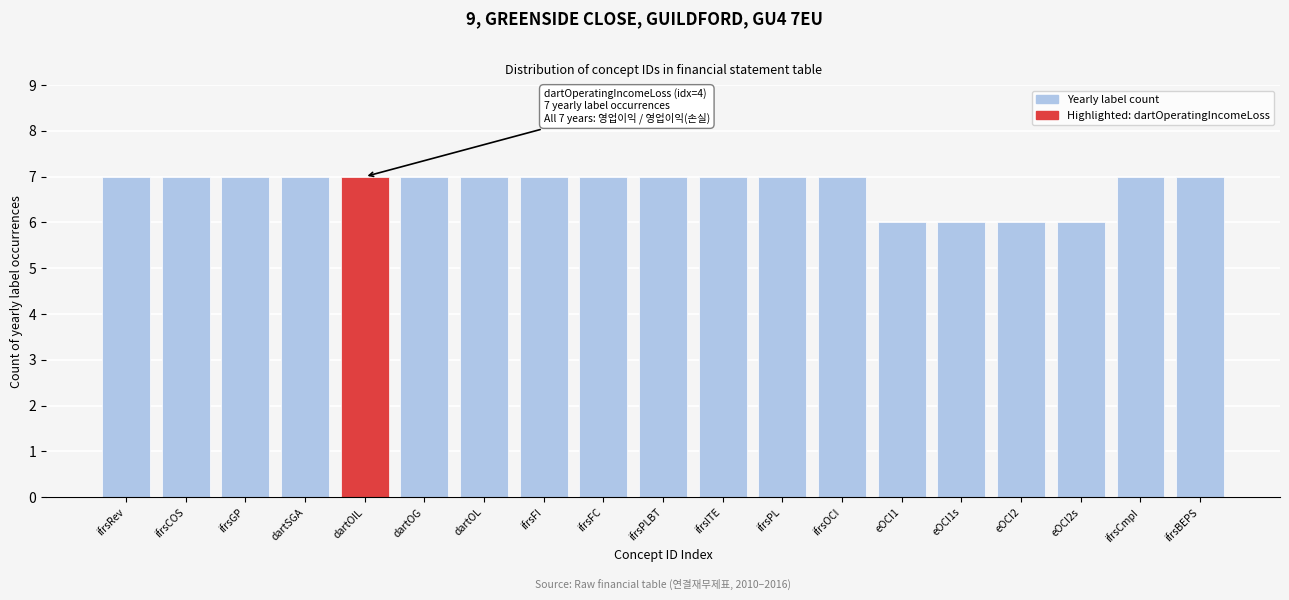

Reading right to left, list all the values displayed in this chart.

ifrsBEPS=7	ifrsCmpI=7	eOCI2s=6	eOCI2=6	eOCI1s=6	eOCI1=6	ifrsOCI=7	ifrsPL=7	ifrsITE=7	ifrsPLBT=7	ifrsFC=7	ifrsFI=7	dartOL=7	dartOG=7	dartOIL=7	dartSGA=7	ifrsGP=7	ifrsCOS=7	ifrsRev=7